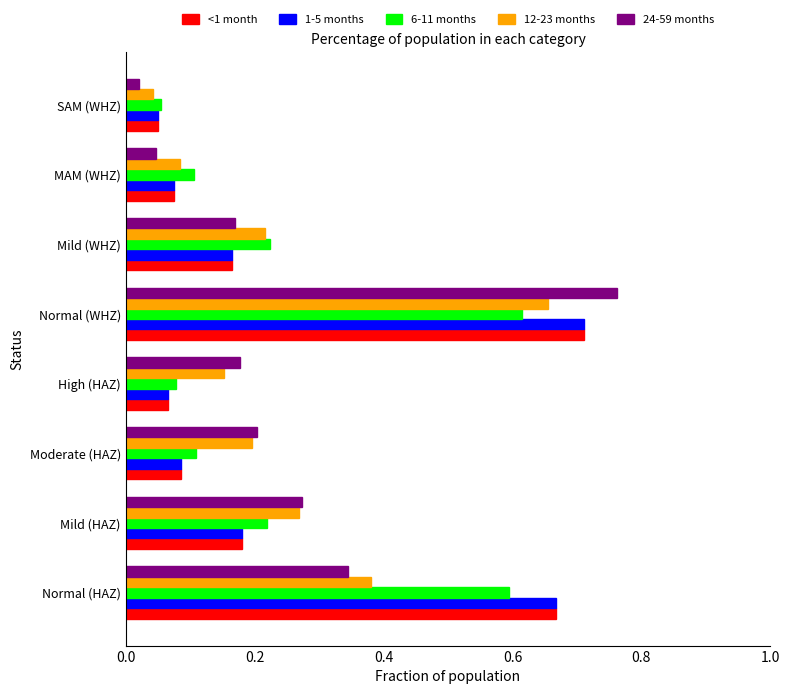

True or false: 12-23 months has a value of 0.1 at Moderate (HAZ).

False